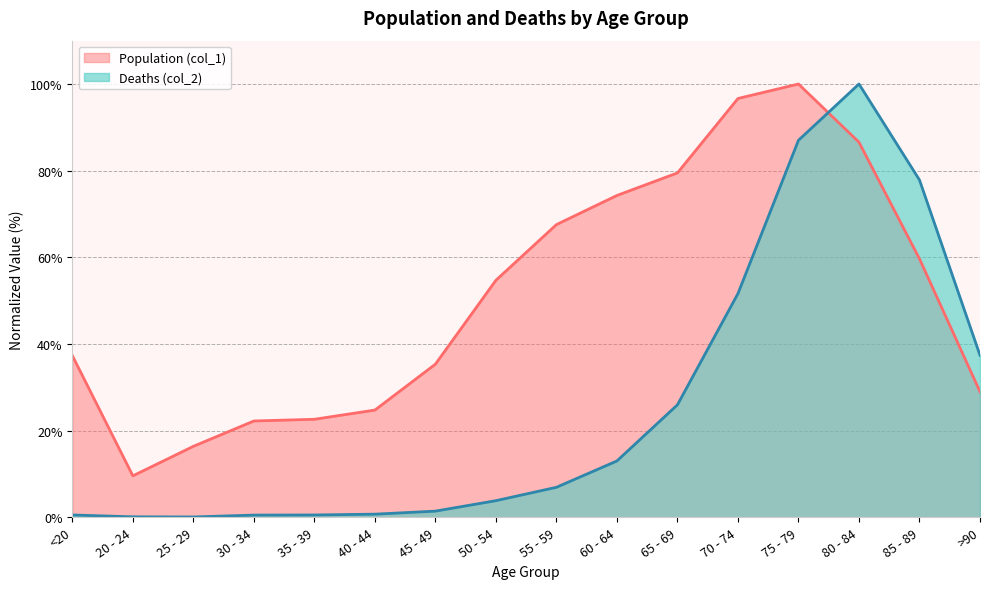

Does the chart display data point markers on the line(s)?

No